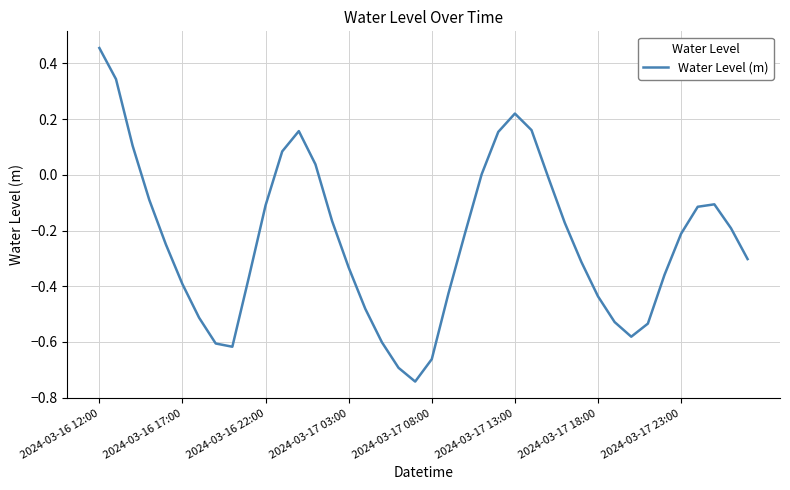

What is the difference between the maximum and minimum values?

1.2